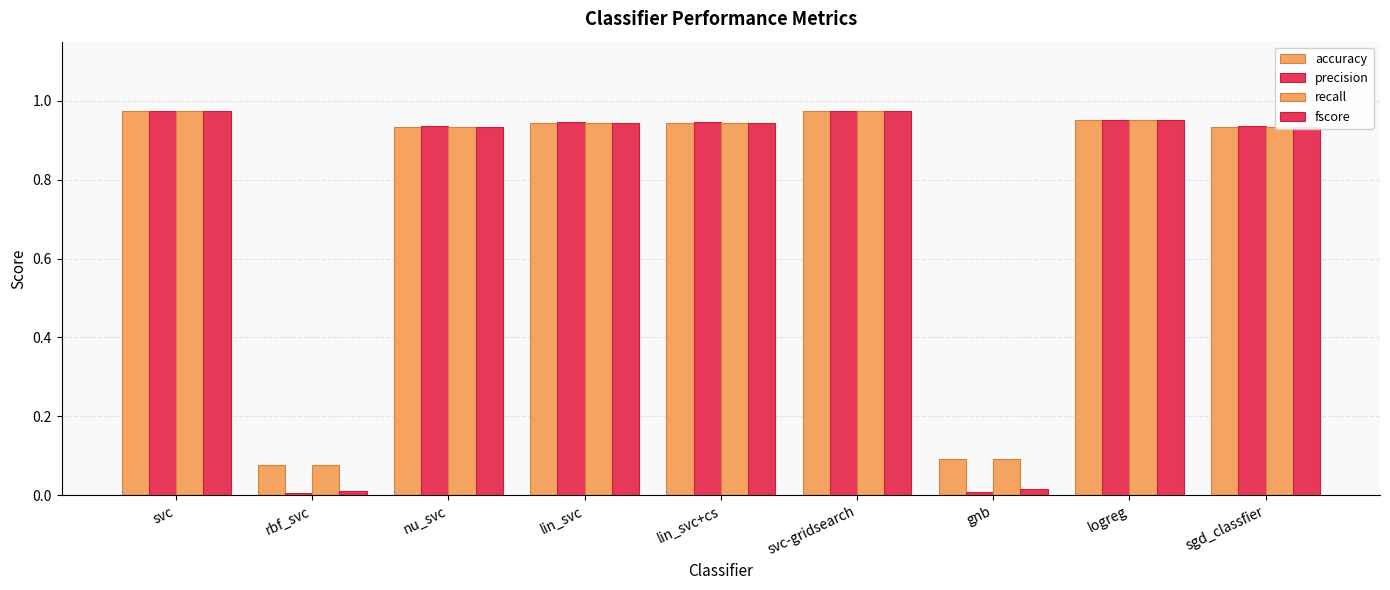

Rank the series by their maximum value, from highest to lowest.

precision, fscore, accuracy, recall